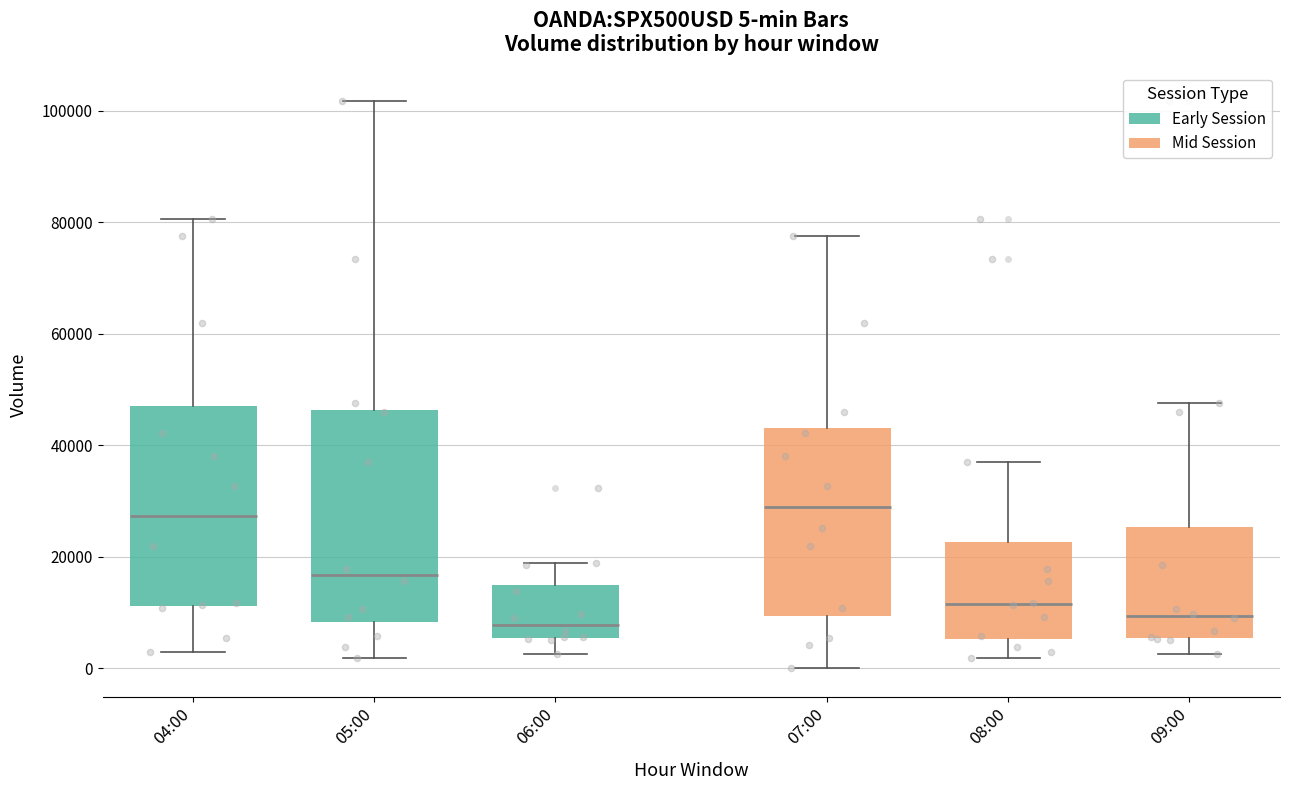

Comparing the boxes themselves (not the whiskers), which one is the tallest?

05:00